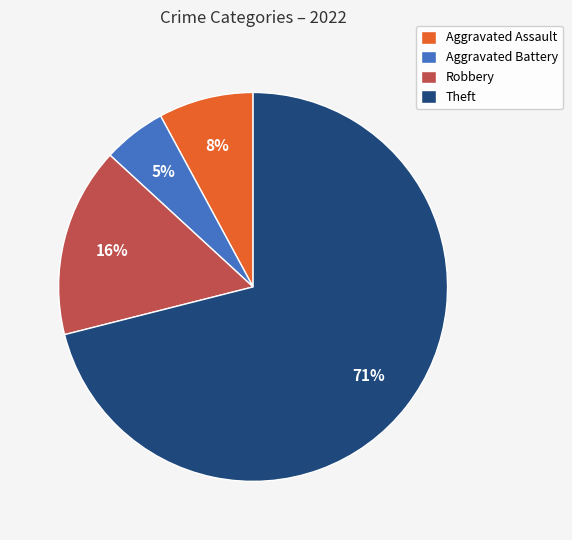

How many segments does this pie chart have?

4